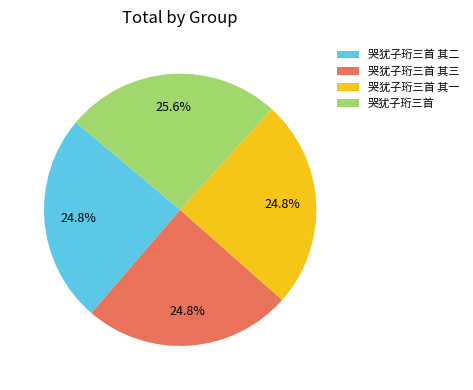

The 哭犹子珩三首 其二 slice represents 25% of the pie. True or false?

True